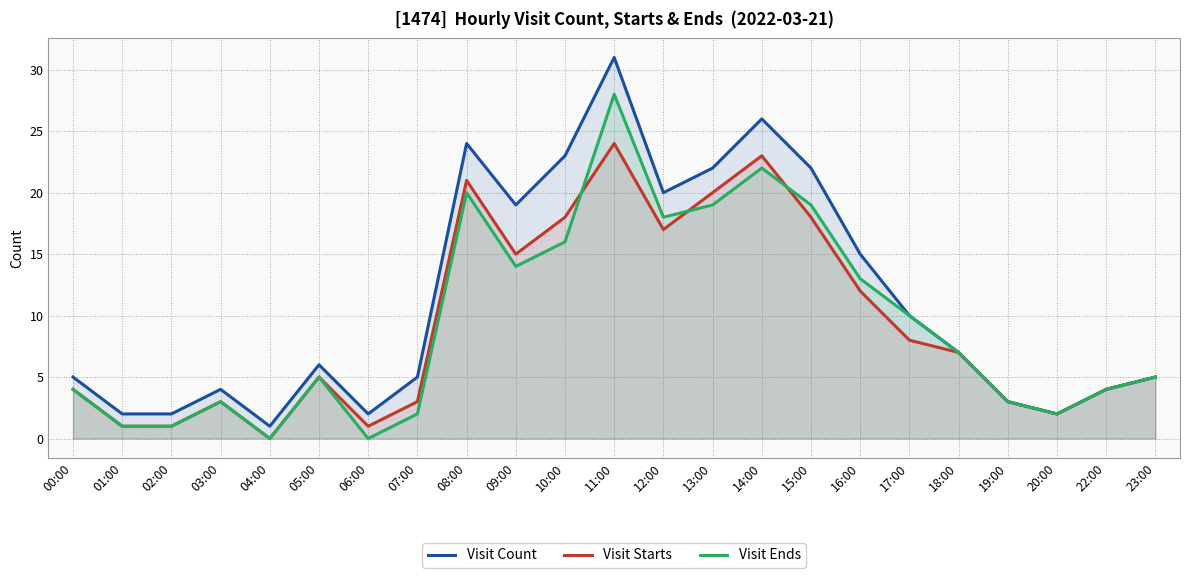

Reading left to right, list all the values displayed in this chart.

Visit Count: 00:00=5	01:00=2	02:00=2	03:00=4	04:00=1	05:00=6	06:00=2	07:00=5	08:00=24	09:00=19	10:00=23	11:00=31	12:00=20	13:00=22	14:00=26	15:00=22	16:00=15	17:00=10	18:00=7	19:00=3	20:00=2	22:00=4	23:00=5
Visit Starts: 00:00=4	01:00=1	02:00=1	03:00=3	04:00=0	05:00=5	06:00=1	07:00=3	08:00=21	09:00=15	10:00=18	11:00=24	12:00=17	13:00=20	14:00=23	15:00=18	16:00=12	17:00=8	18:00=7	19:00=3	20:00=2	22:00=4	23:00=5
Visit Ends: 00:00=4	01:00=1	02:00=1	03:00=3	04:00=0	05:00=5	06:00=0	07:00=2	08:00=20	09:00=14	10:00=16	11:00=28	12:00=18	13:00=19	14:00=22	15:00=19	16:00=13	17:00=10	18:00=7	19:00=3	20:00=2	22:00=4	23:00=5